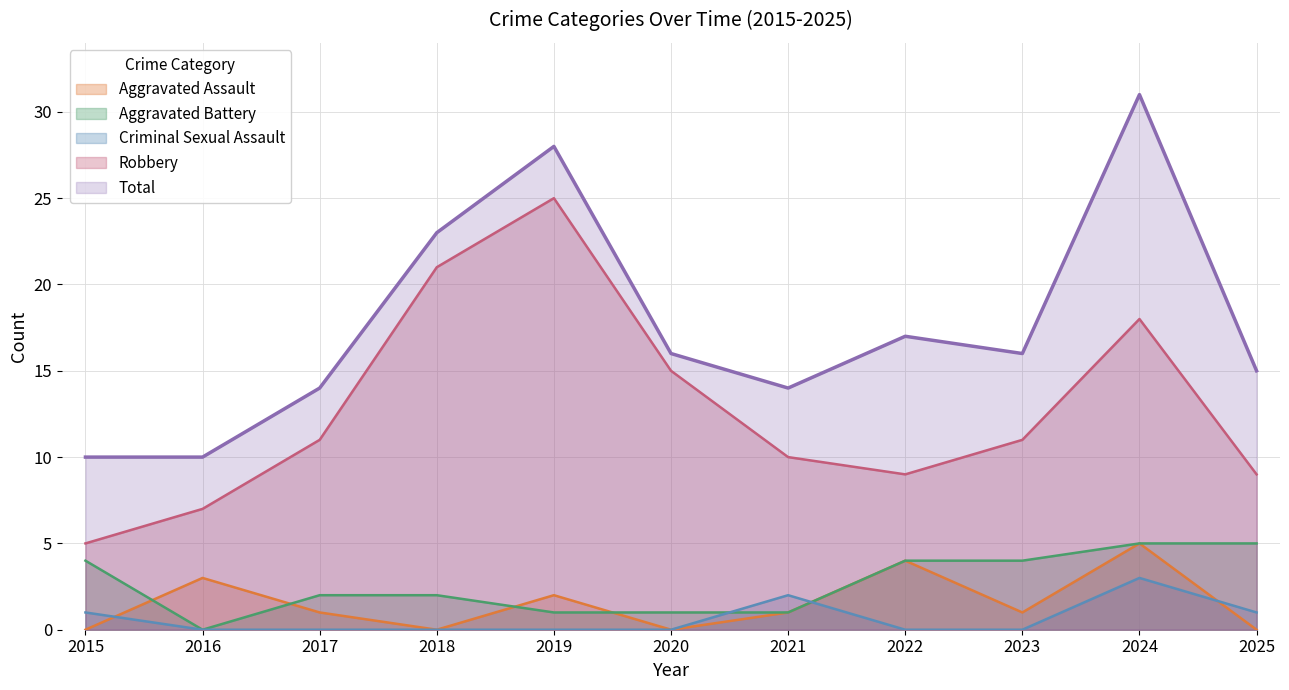

Reading right to left, extract all data points from this chart.

Aggravated Assault: 2025=0	2024=5	2023=1	2022=4	2021=1	2020=0	2019=2	2018=0	2017=1	2016=3	2015=0
Aggravated Battery: 2025=5	2024=5	2023=4	2022=4	2021=1	2020=1	2019=1	2018=2	2017=2	2016=0	2015=4
Criminal Sexual Assault: 2025=1	2024=3	2023=0	2022=0	2021=2	2020=0	2019=0	2018=0	2017=0	2016=0	2015=1
Robbery: 2025=9	2024=18	2023=11	2022=9	2021=10	2020=15	2019=25	2018=21	2017=11	2016=7	2015=5
Total: 2025=15	2024=31	2023=16	2022=17	2021=14	2020=16	2019=28	2018=23	2017=14	2016=10	2015=10